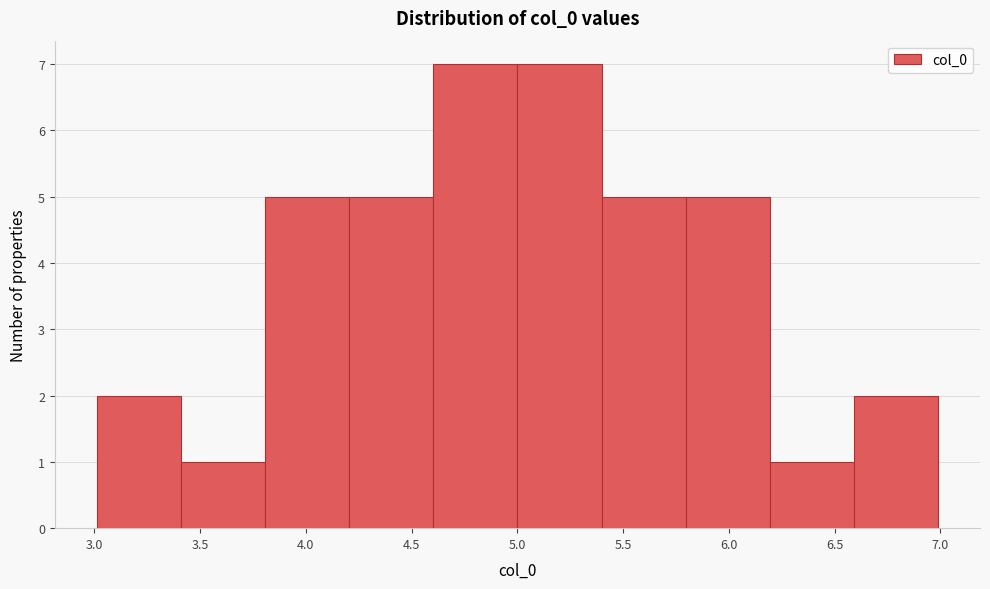

How tall is the bar that spans 3.0 to 3.4 on the x-axis? Neither the bar edges nor the heights are printed on the chart, so give them approximately, as read against the axes.

2